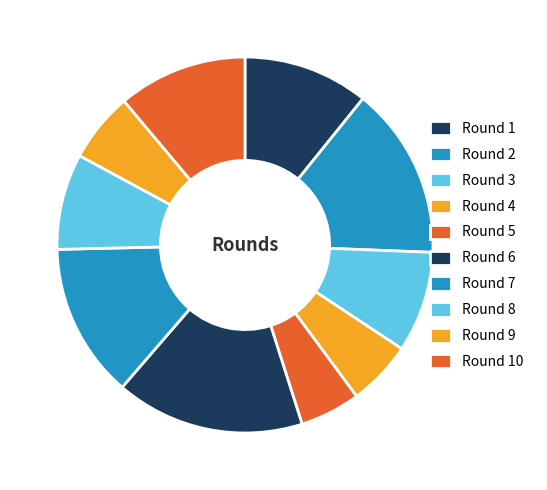

True or false: Round 3 accounts for 9% of the total.

True